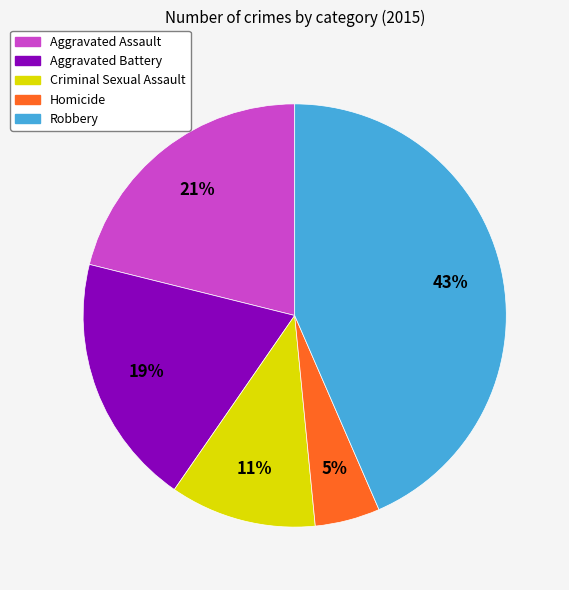

How many slices are in this pie chart?

5